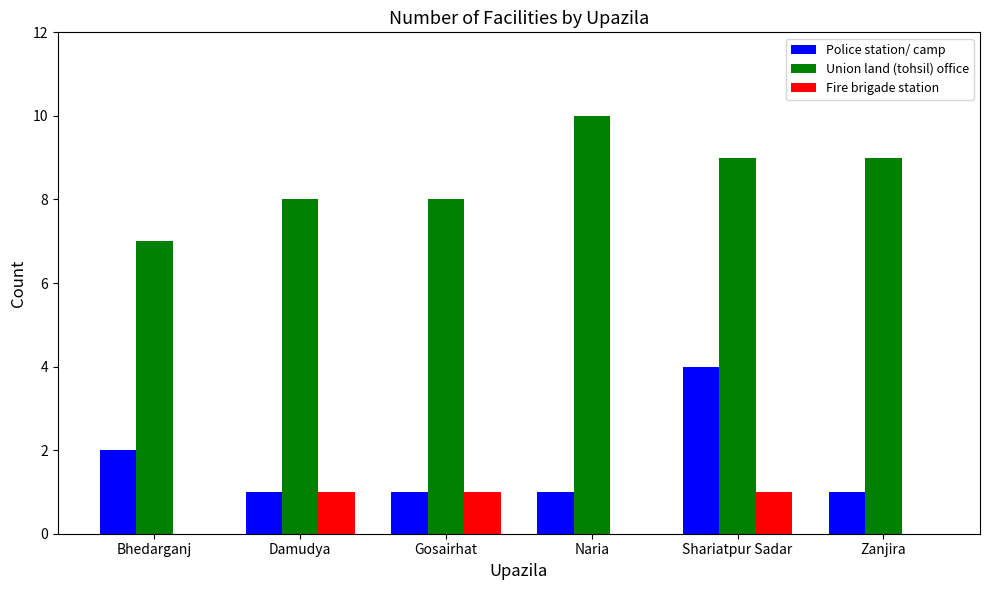

Which series changed the most between Bhedarganj and Naria?

Union land (tohsil) office